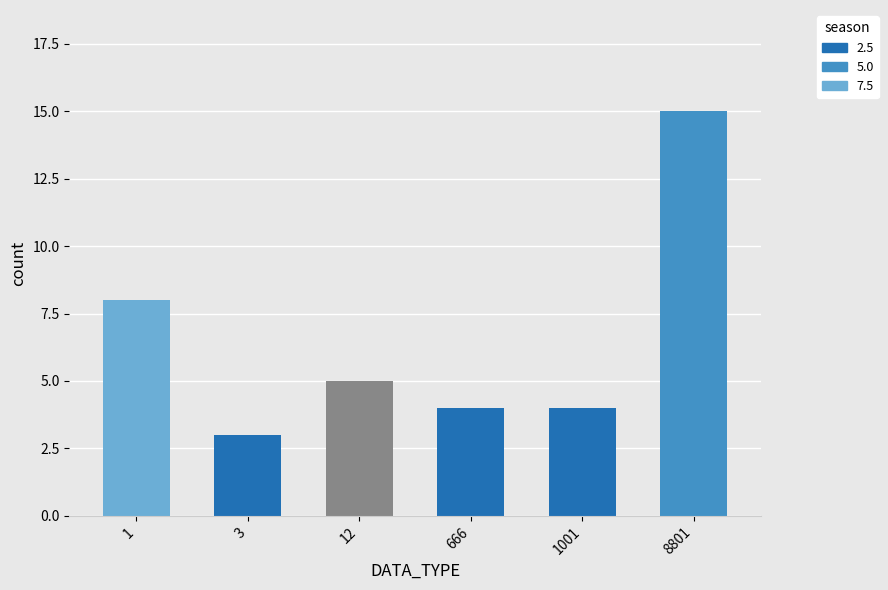

Between 1001 and 666, which is larger?

1001